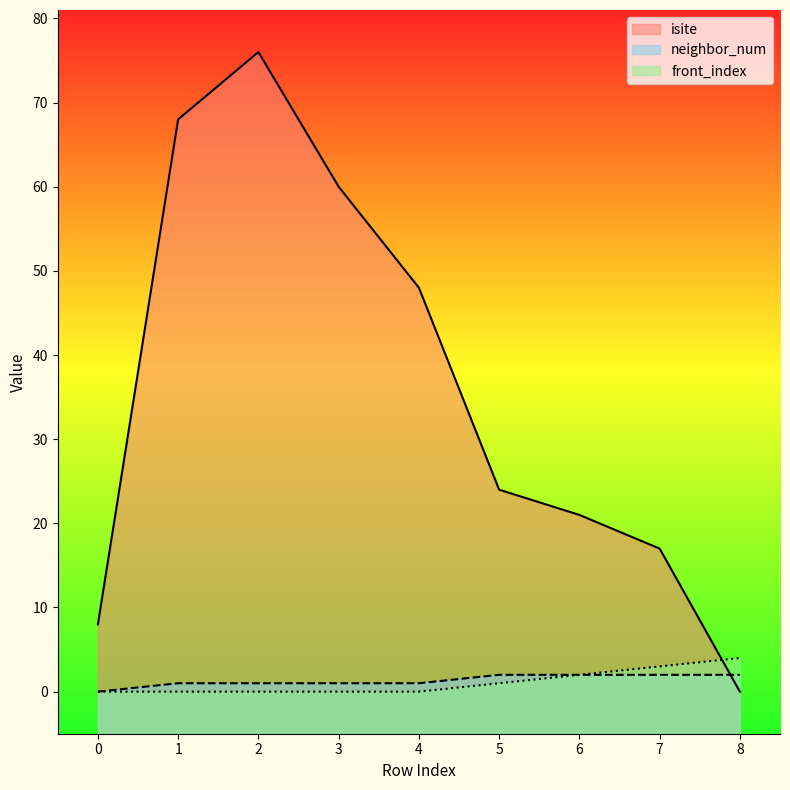

How many data points in neighbor_num are less than 1?

1